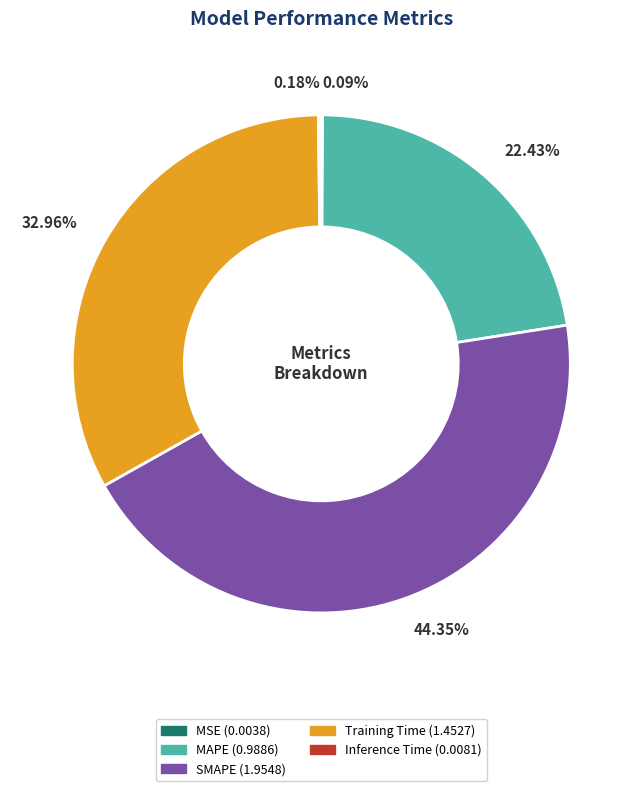

Which slice is the largest?

SMAPE